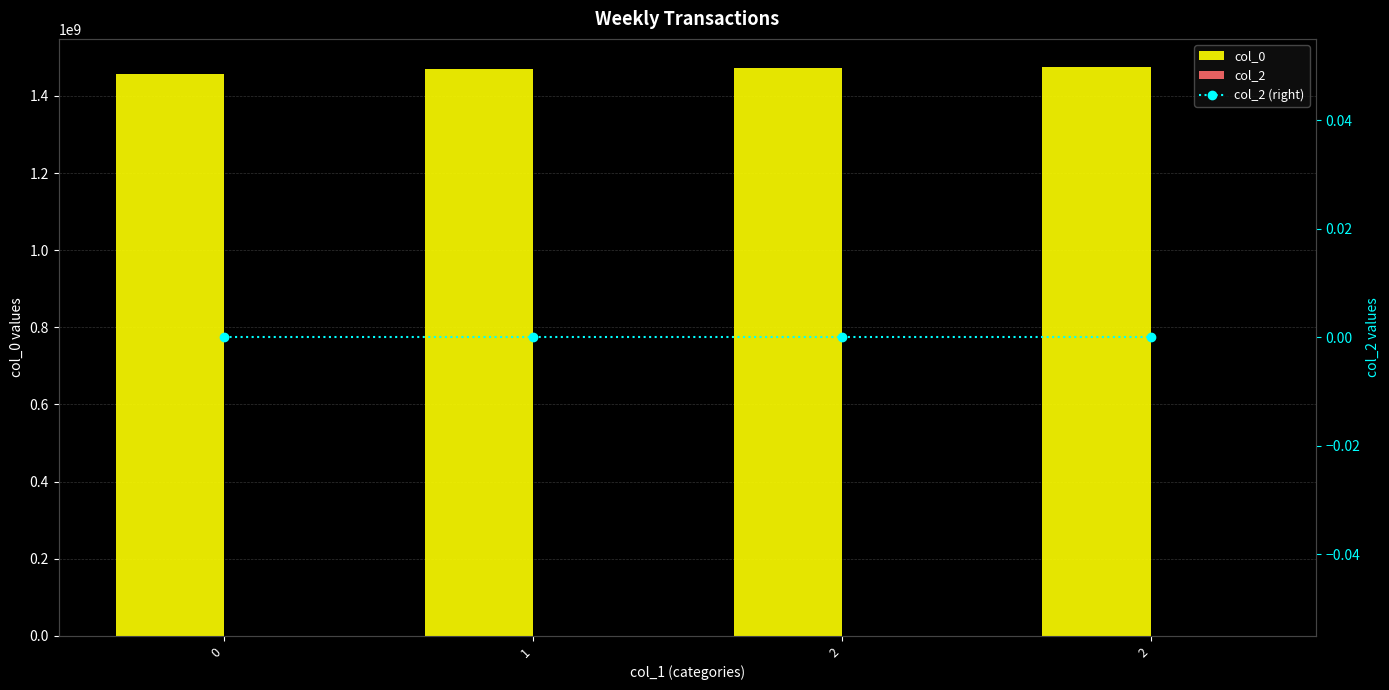

What is the total value across all series at 2?

1472069878